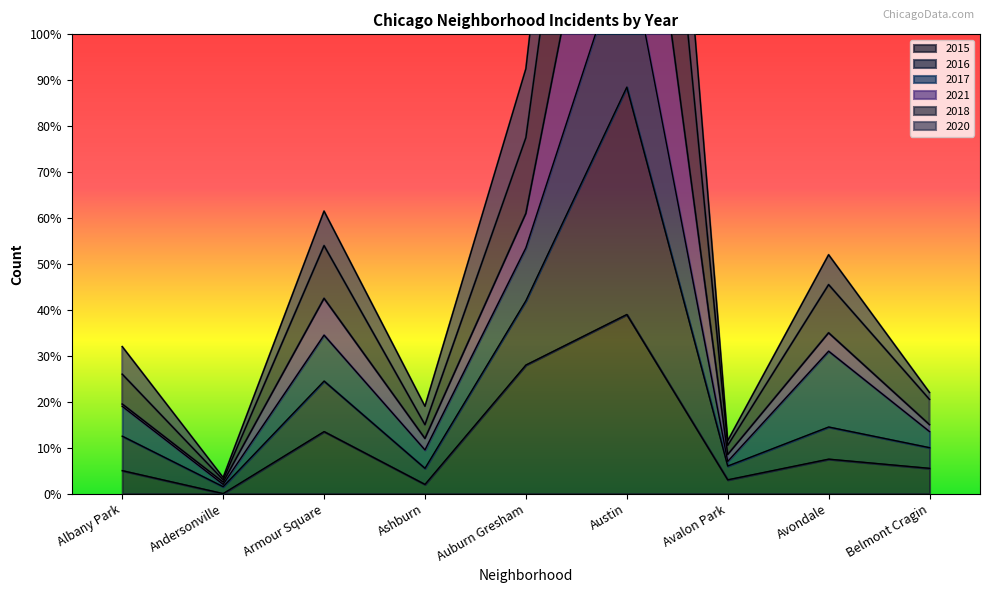

Does the chart display data point markers on the line(s)?

No